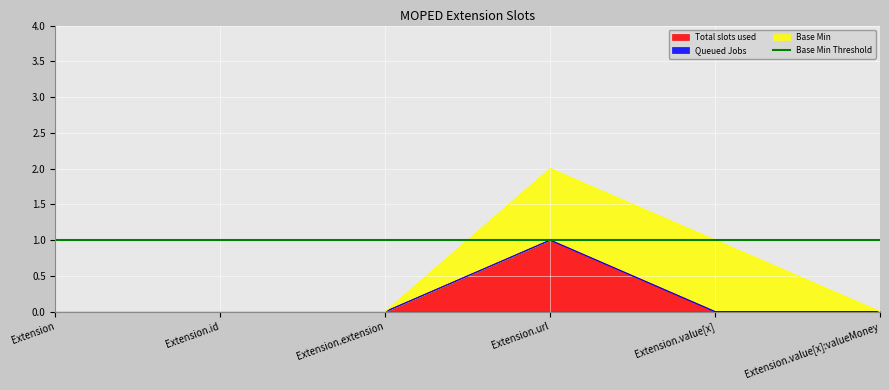

At which label does Total slots used reach its peak?

Extension.url